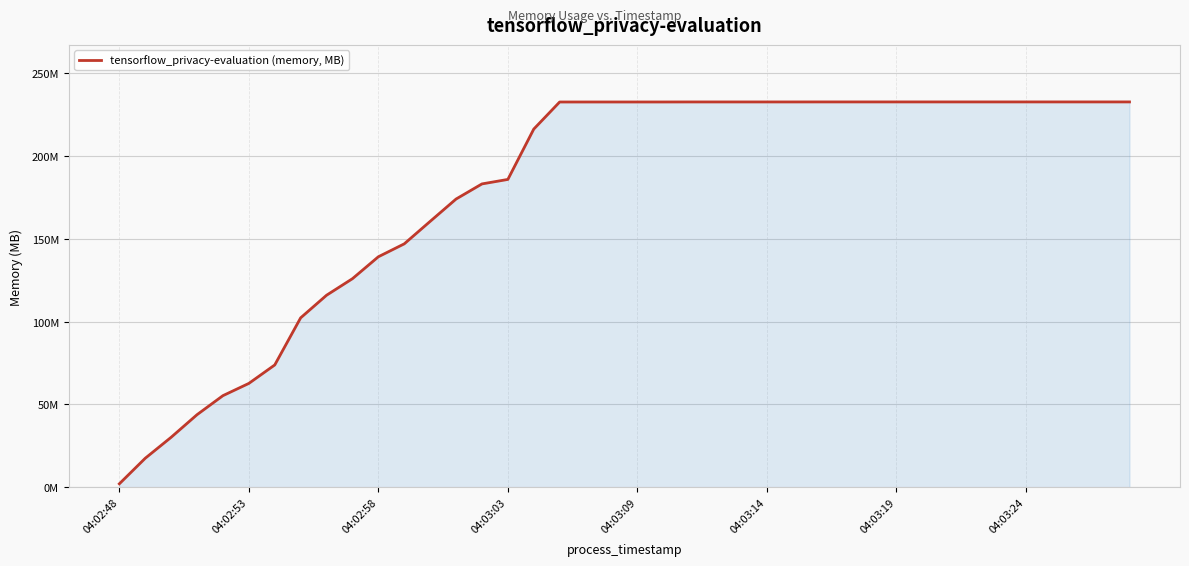

At which label is the value closest to 117?

8